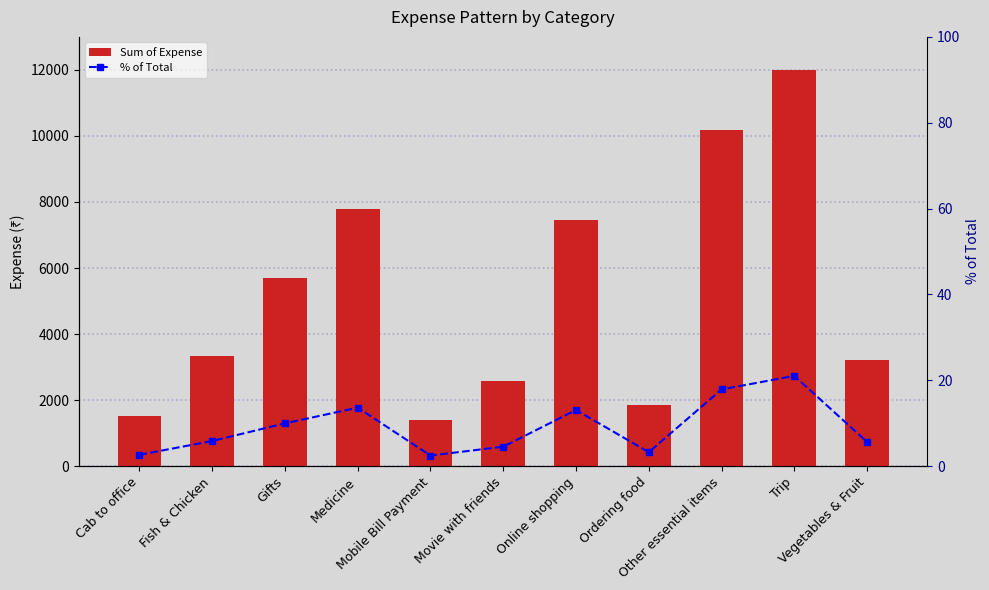

Which has a higher value, Gifts or Ordering food?

Gifts